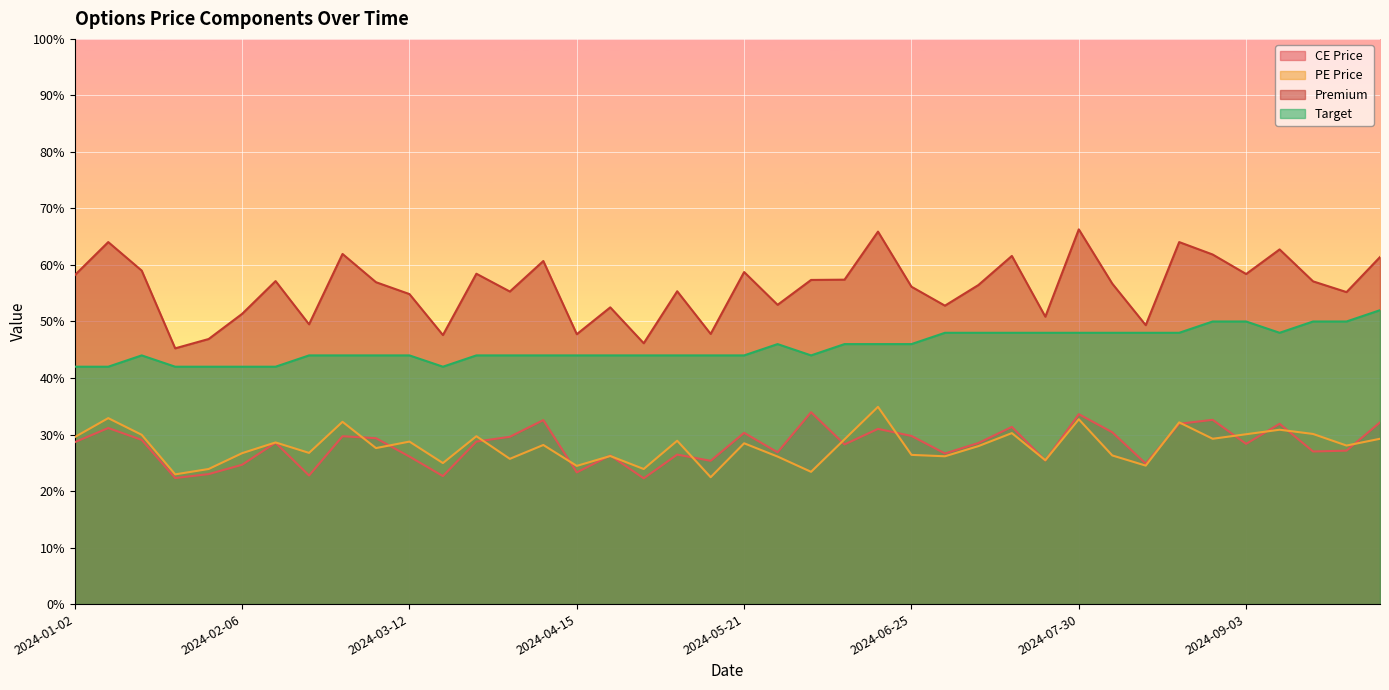

True or false: PE Price has a value of 24.5 at 2024-08-12.

True